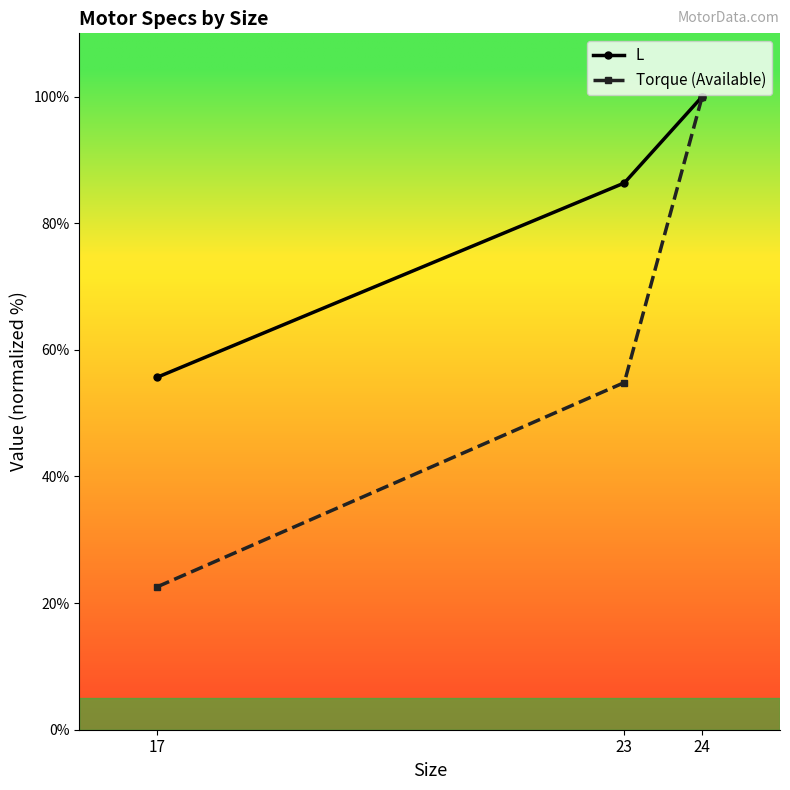

Reading left to right, transcribe all the data shown in this chart.

L: 55.7	86.4	100.0
Torque (Available): 22.6	54.8	100.0